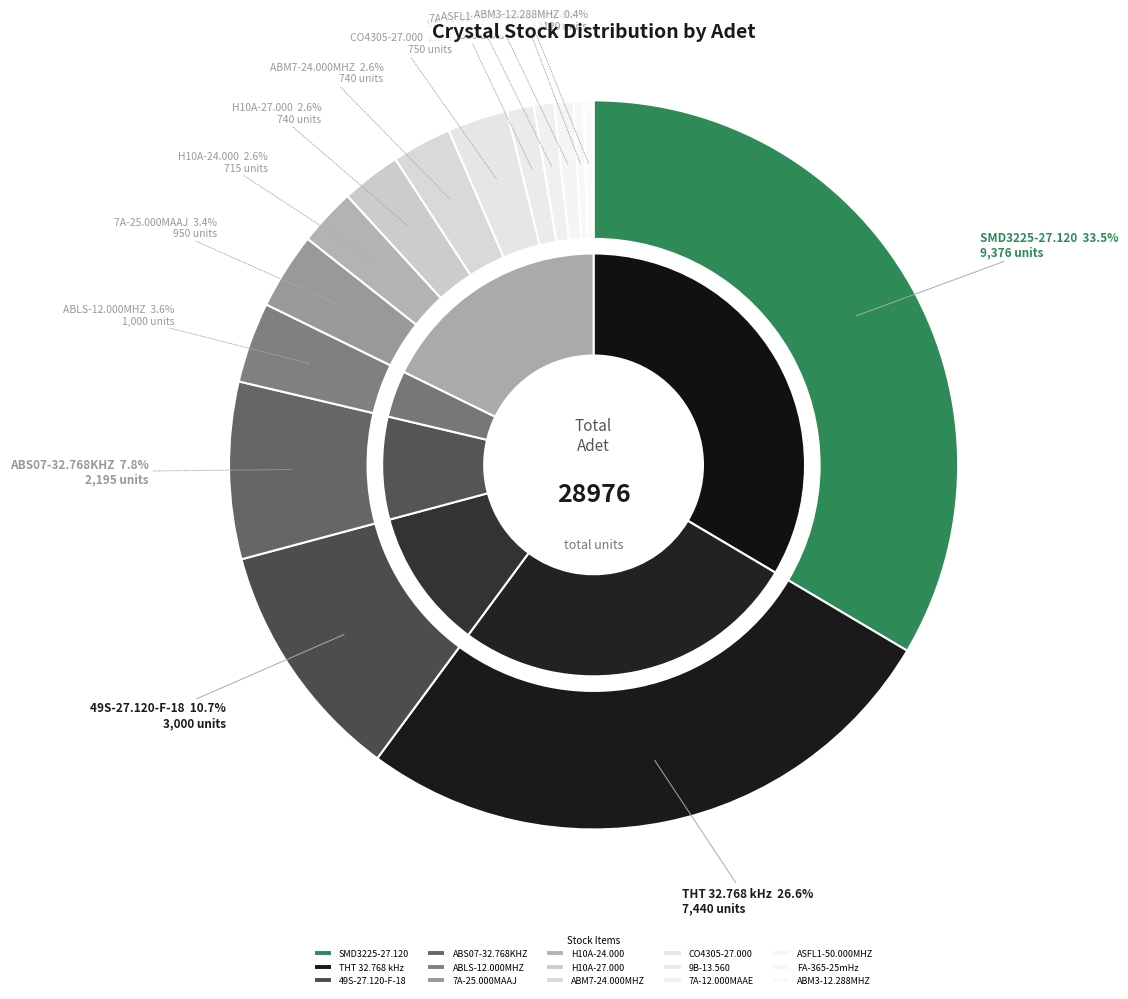

Which slice is the largest?

SMD3225-27.120